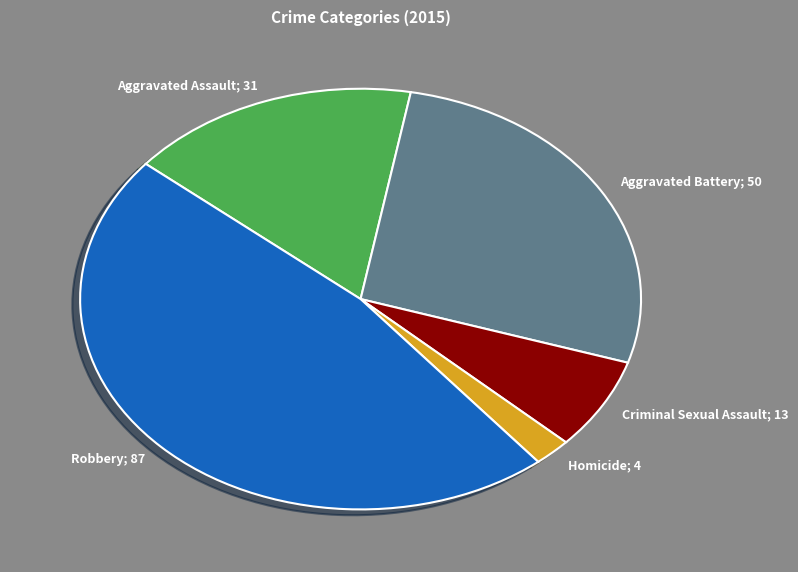

Count the number of slices in the pie.

5